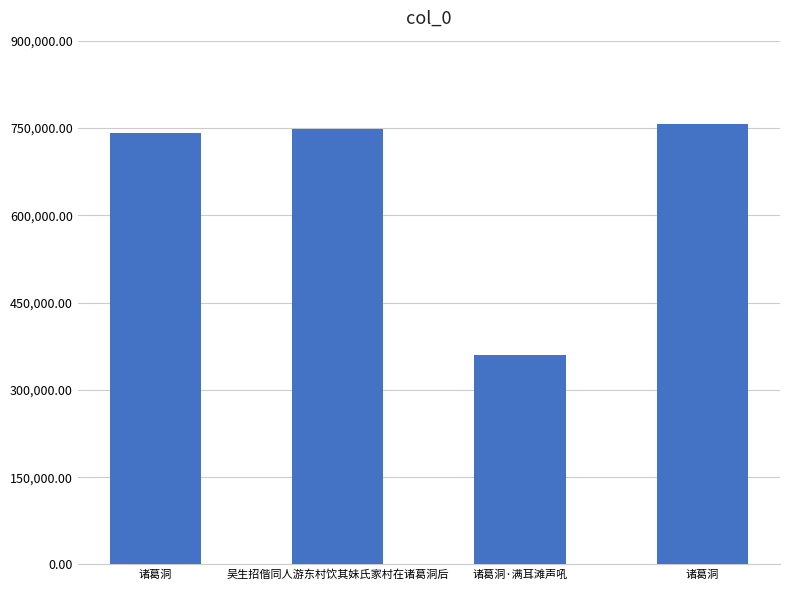

Count the number of data series in this chart.

1